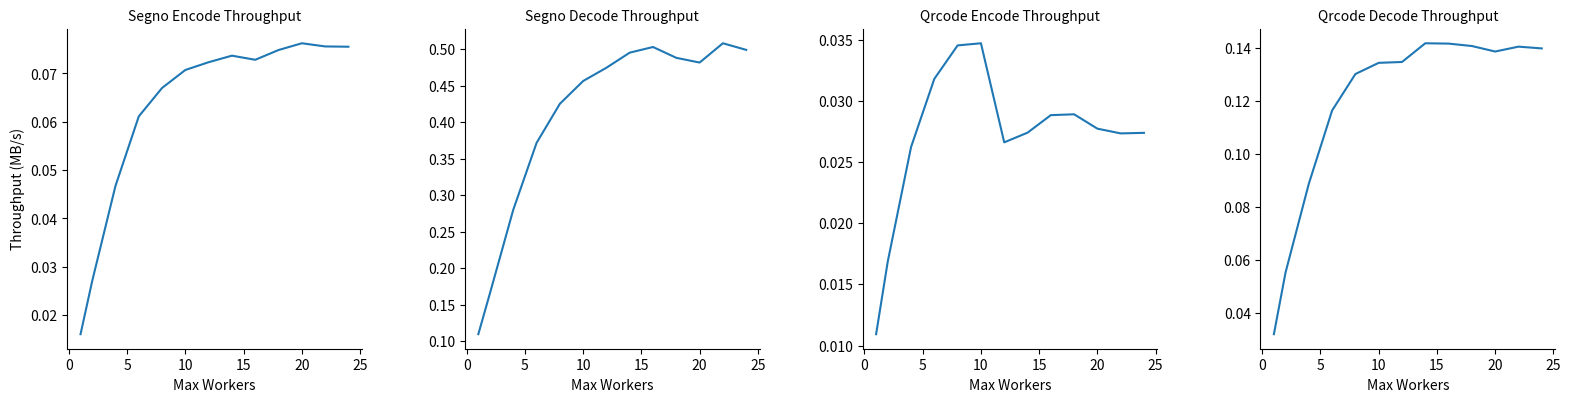

How many distinct data groups are displayed?

4